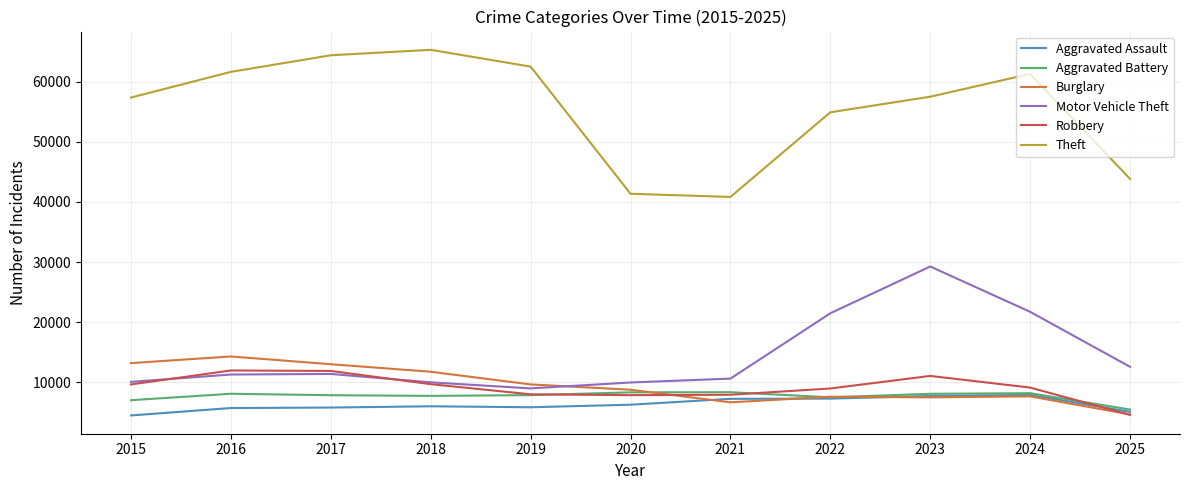

The Burglary series shows 13184 at 2015. True or false?

True